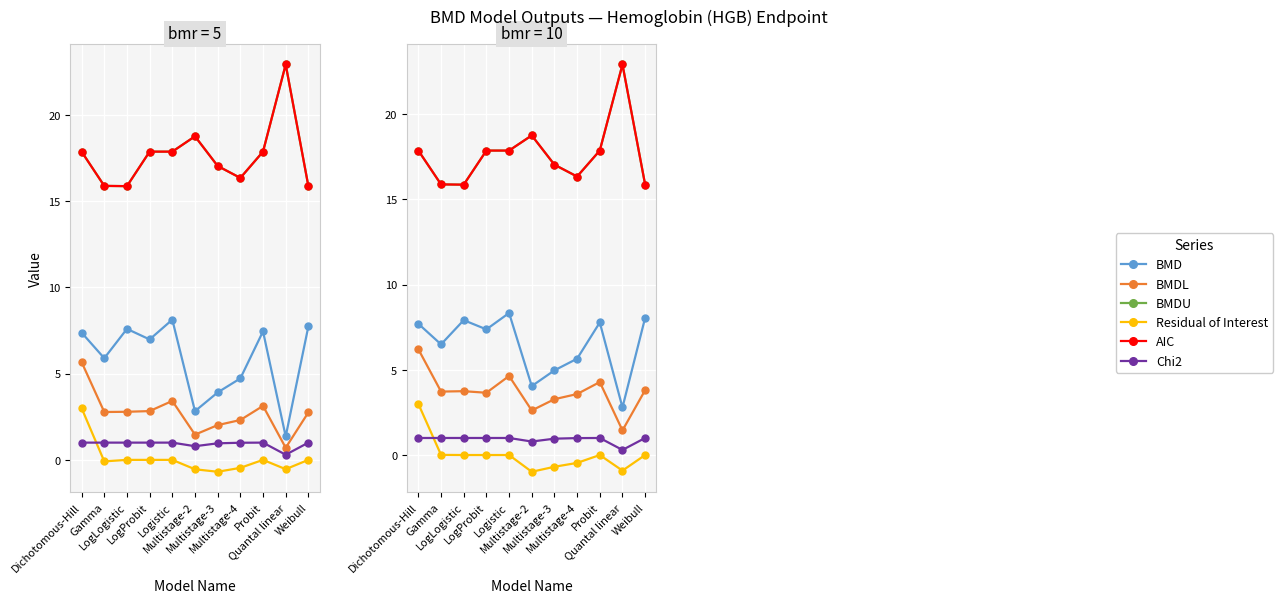

Between Multistage-3 and Quantal linear, which is larger?

Multistage-3